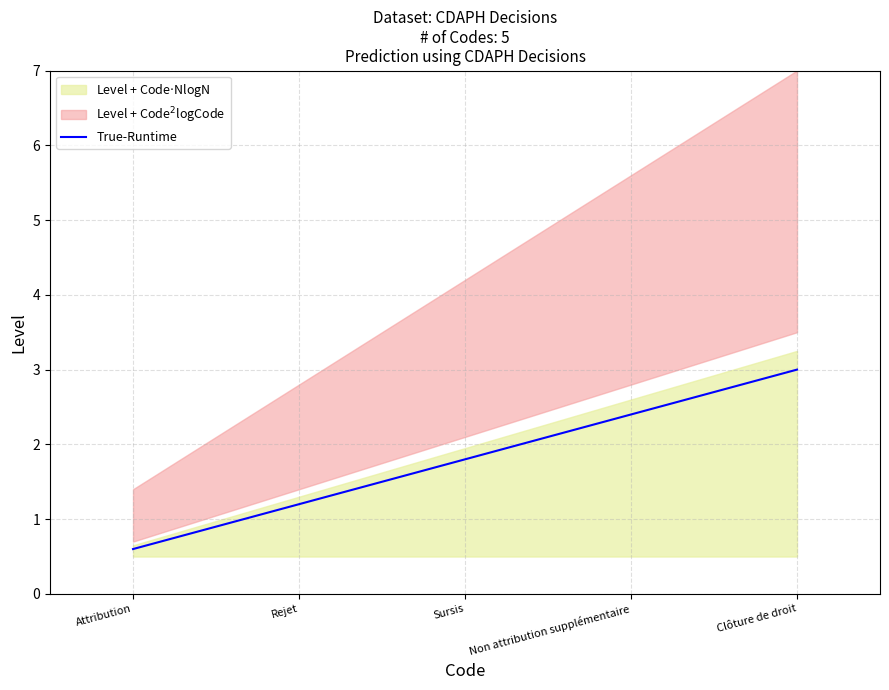

At which label is True-Runtime closest to 1?

Rejet